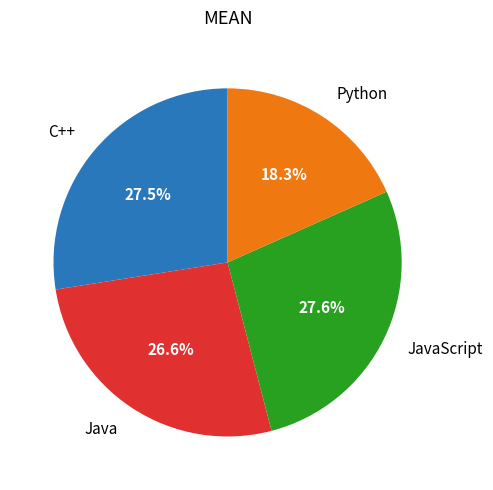

Approximately how many times larger is the value at C++ compared to Java?

1.0